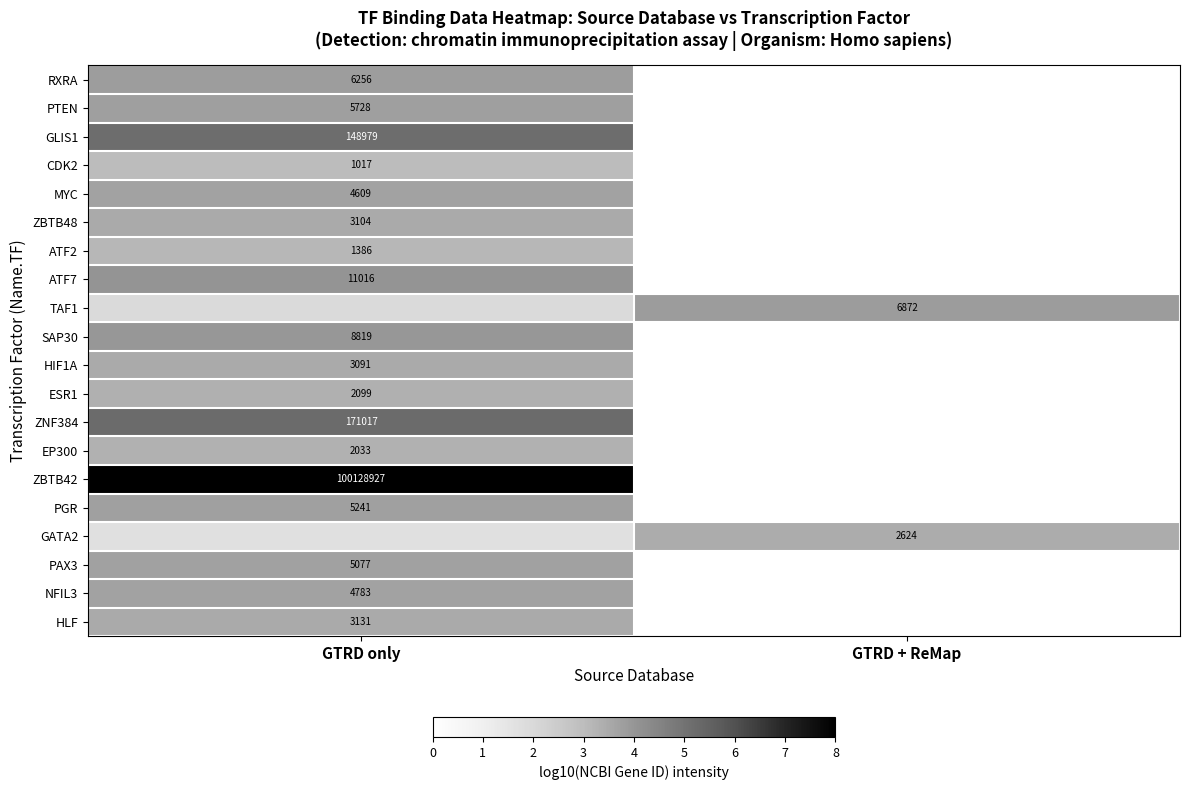

What is the maximum value shown in the chart?

8.0